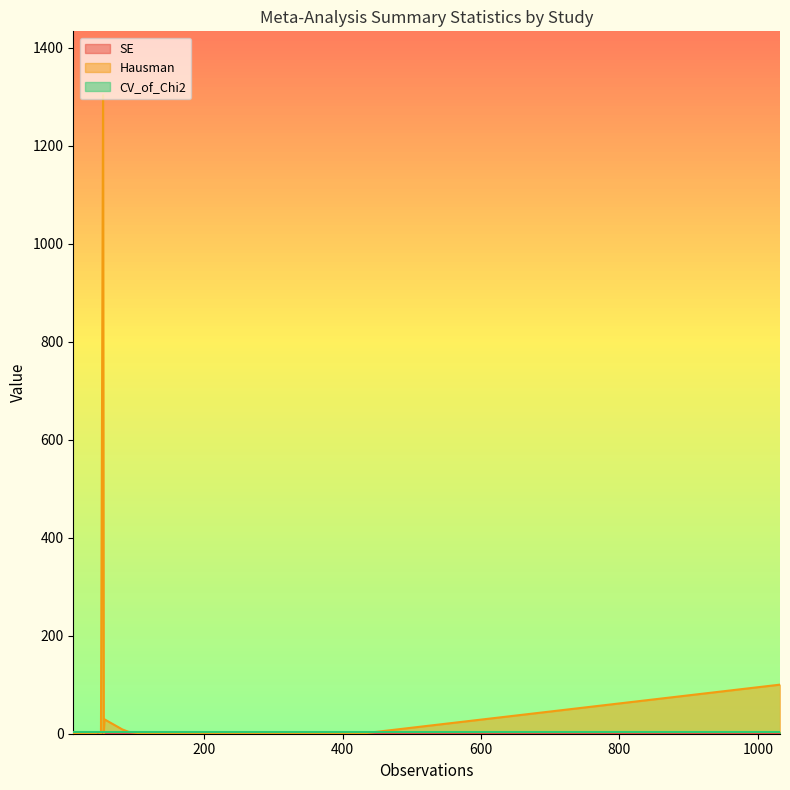

The CV_of_Chi2 series shows 3.8 at Meta_27. True or false?

True